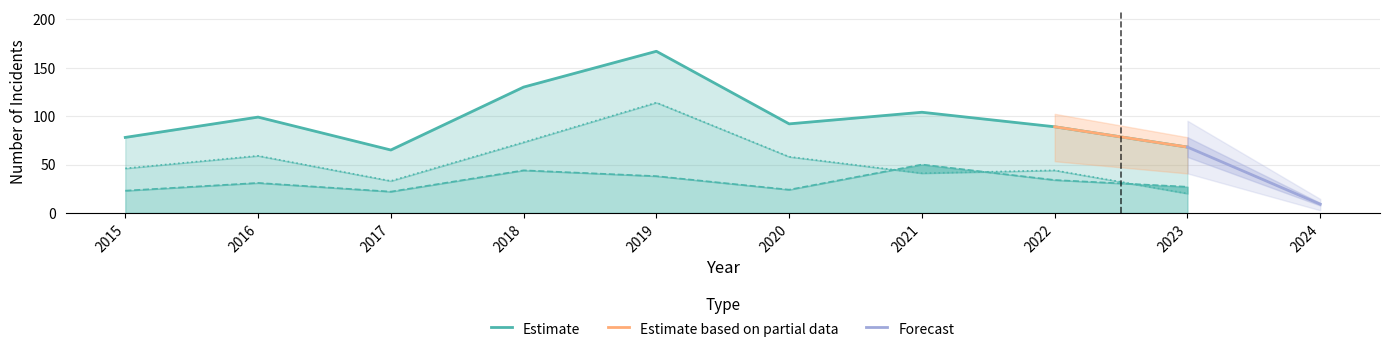

At how many categories does at least one series exceed 115?

2